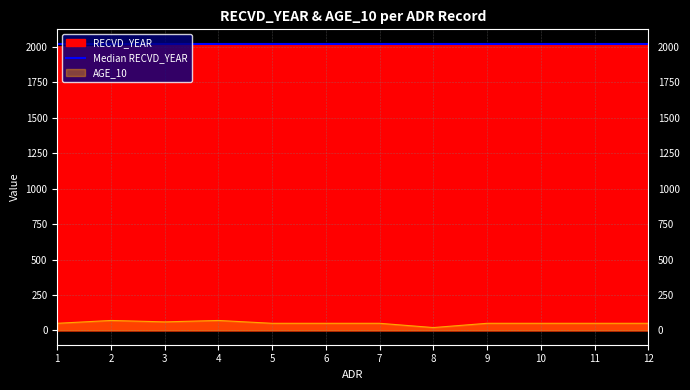

What is the total value across all series at 8?

2041